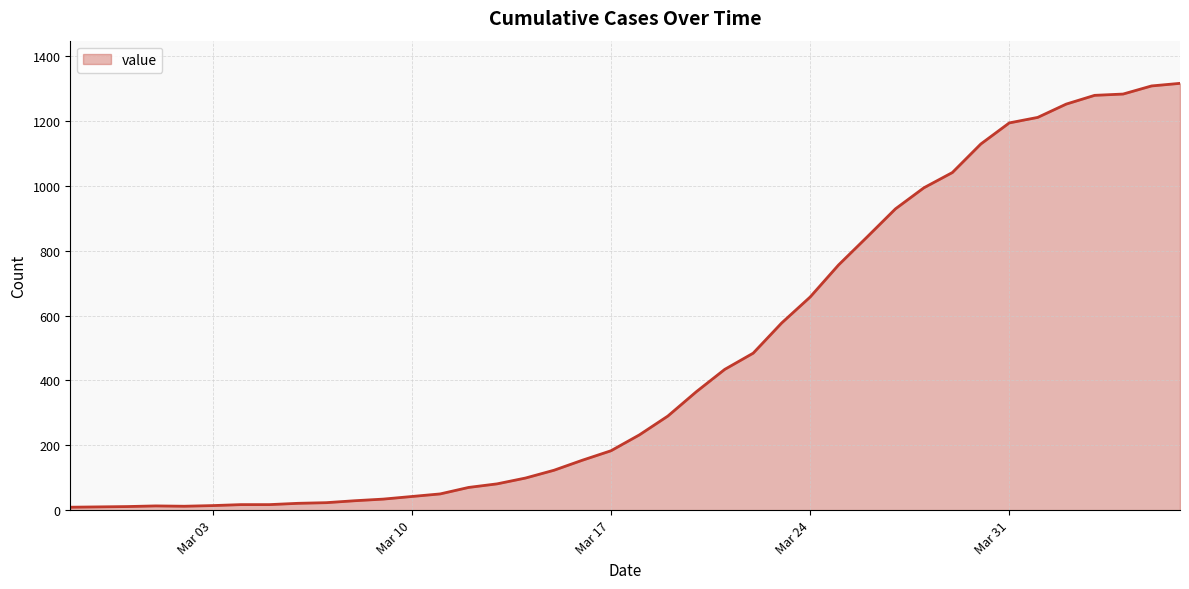

What is the greatest value displayed?

1316